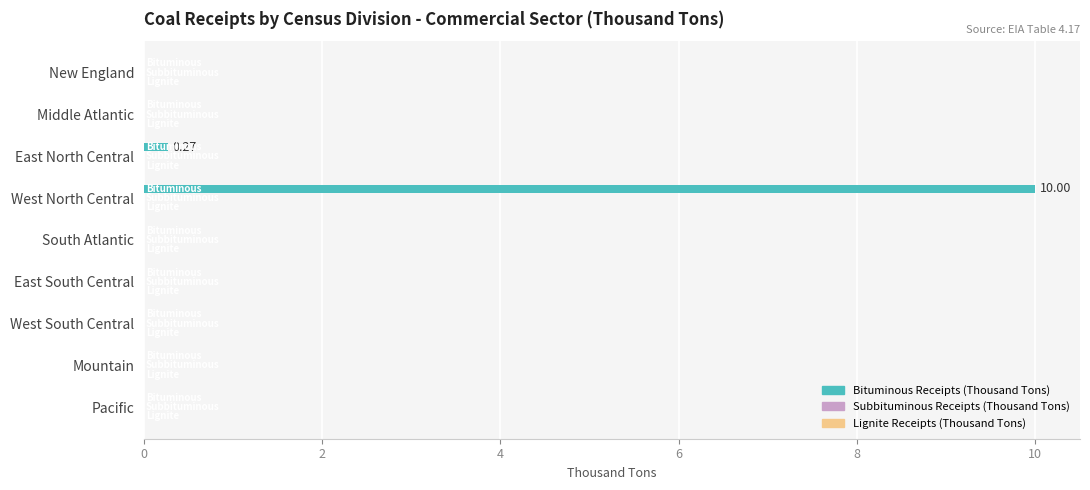

Which has a higher value, West North Central or New England?

West North Central